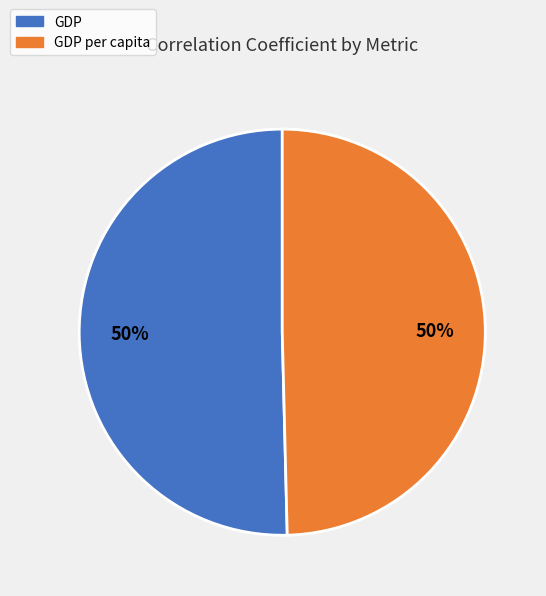

To the nearest percent, what is the average slice percentage?

50%